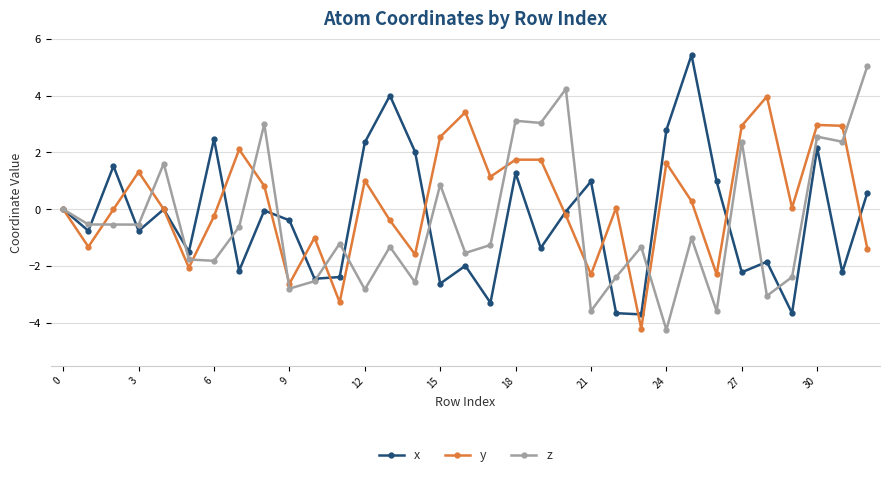

How many interior local peaks does the x series have?

11